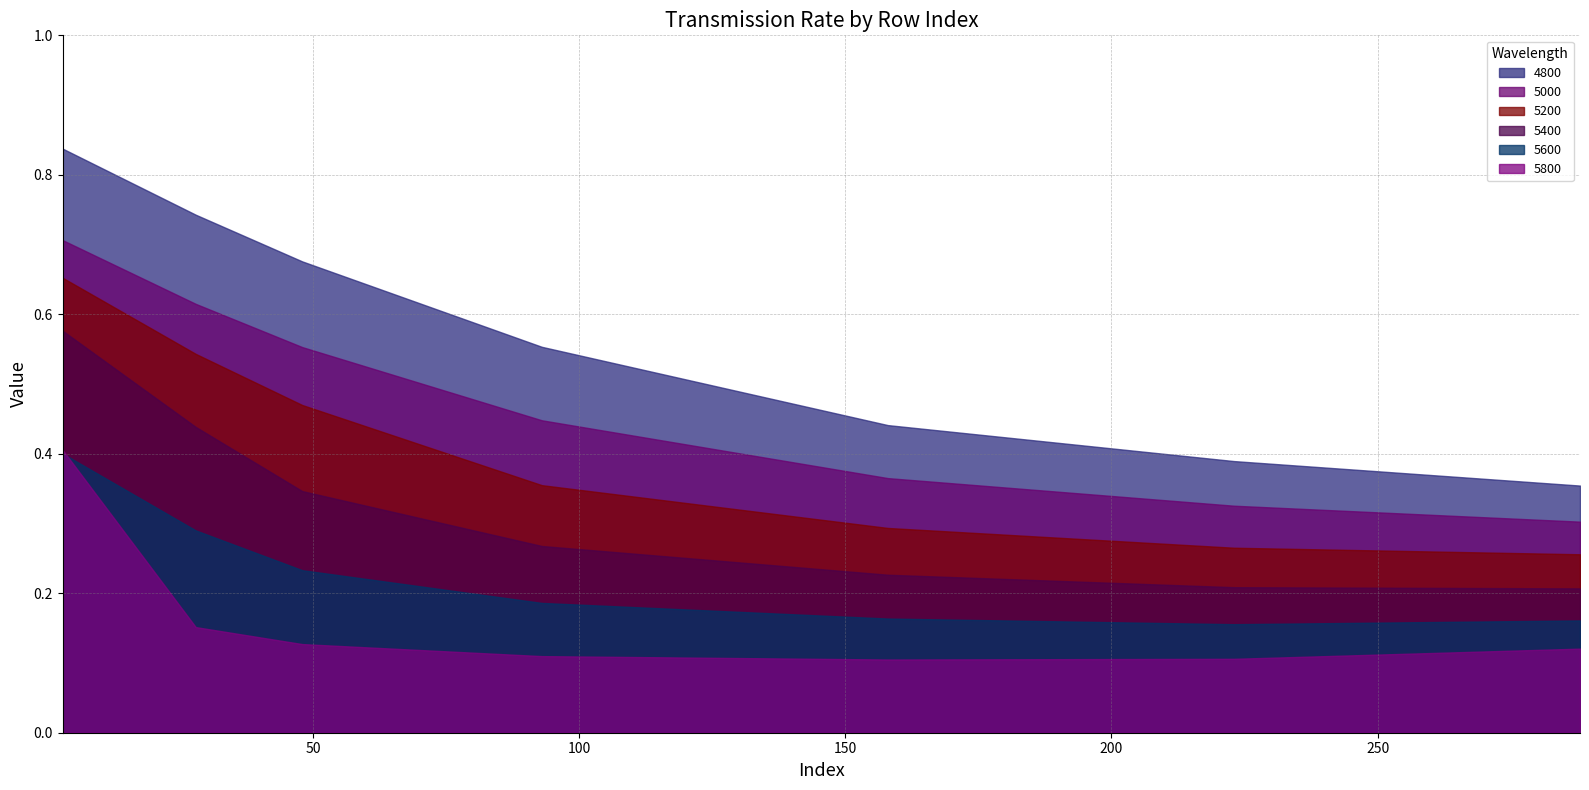

Does the chart display data point markers on the line(s)?

No